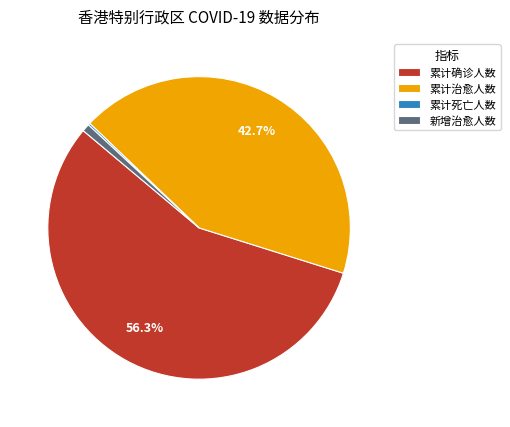

To the nearest percent, what percentage of the pie is 累计确诊人数?

56%